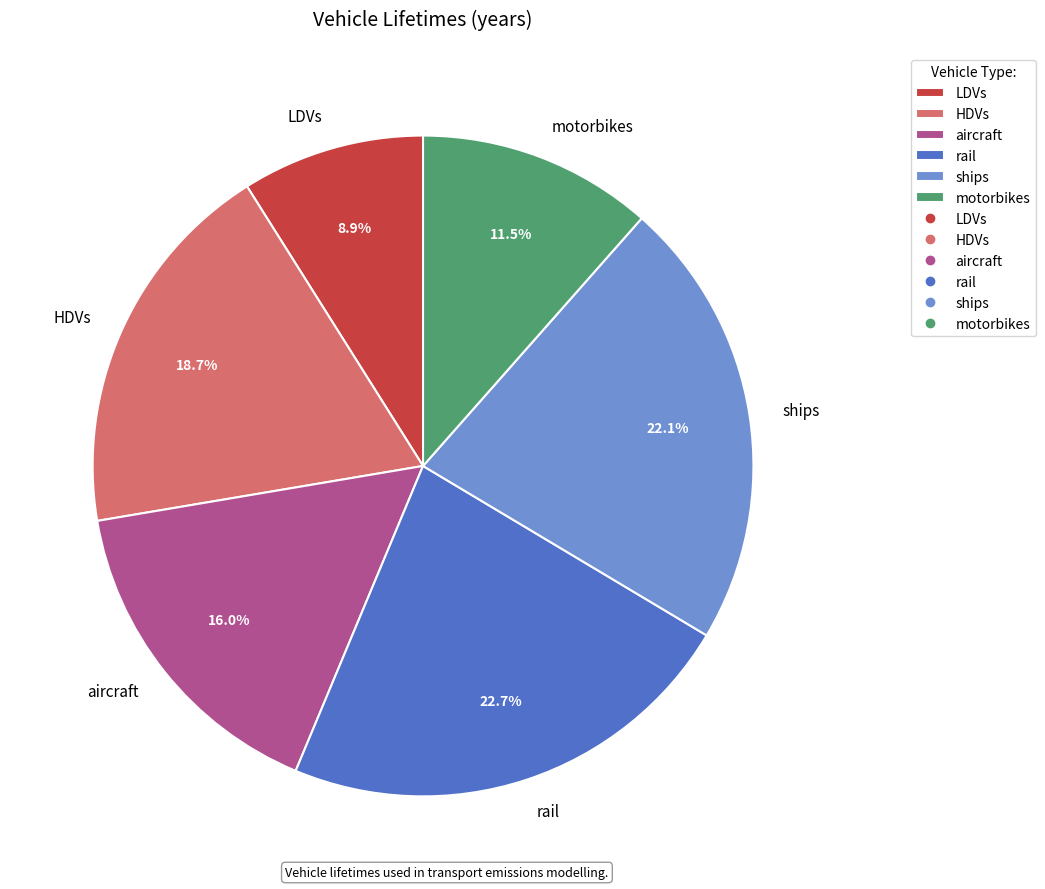

Count the number of slices in the pie.

6